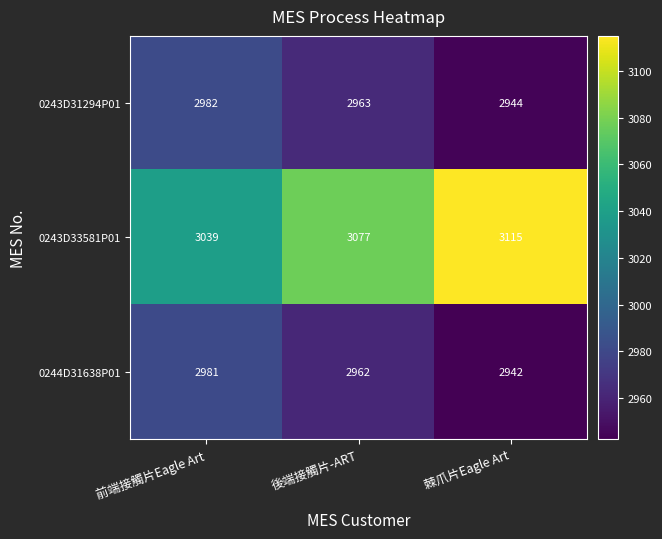

What is the difference between the maximum and minimum values in the 0244D31638P01 series?

39